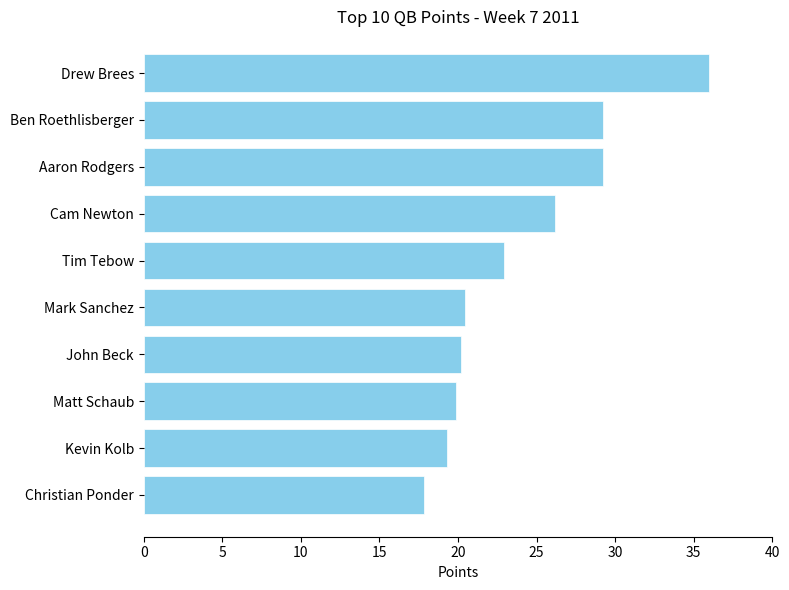

What is the ratio of the value at Matt Schaub to the value at Kevin Kolb?

1.0